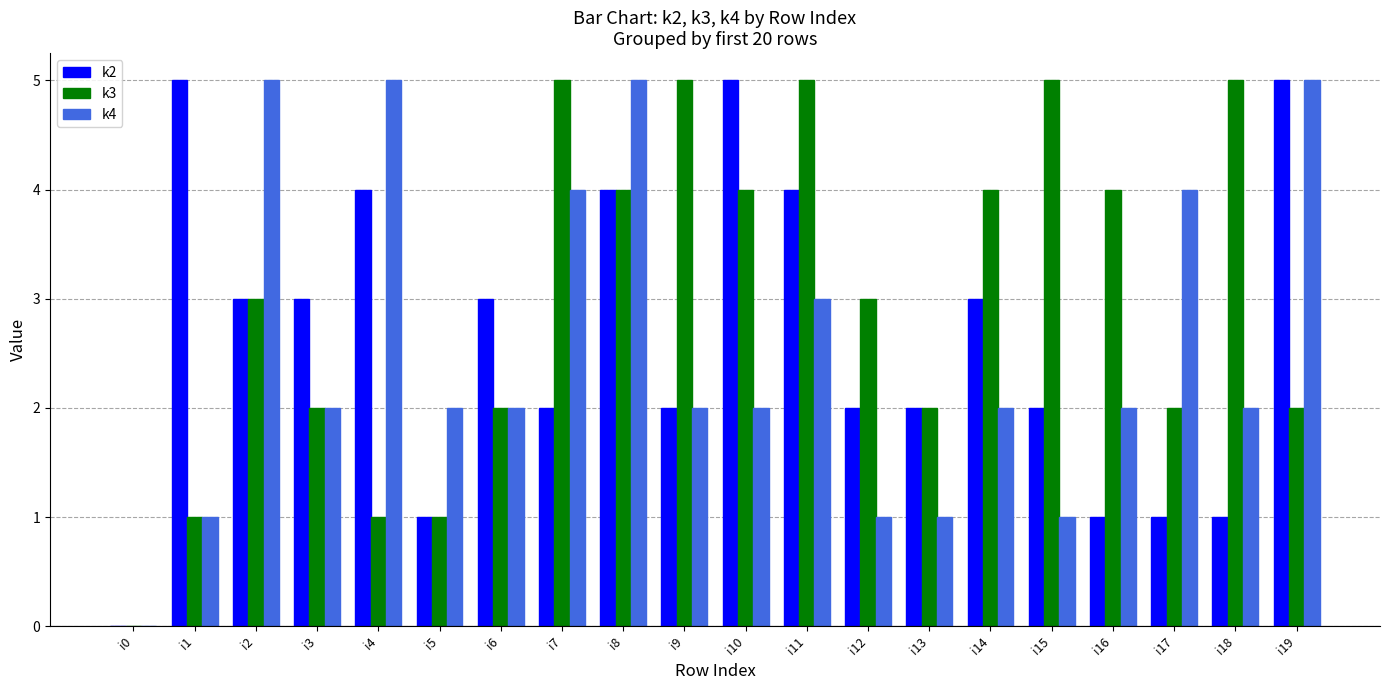

Where does the k2 series first go above 3?

i1